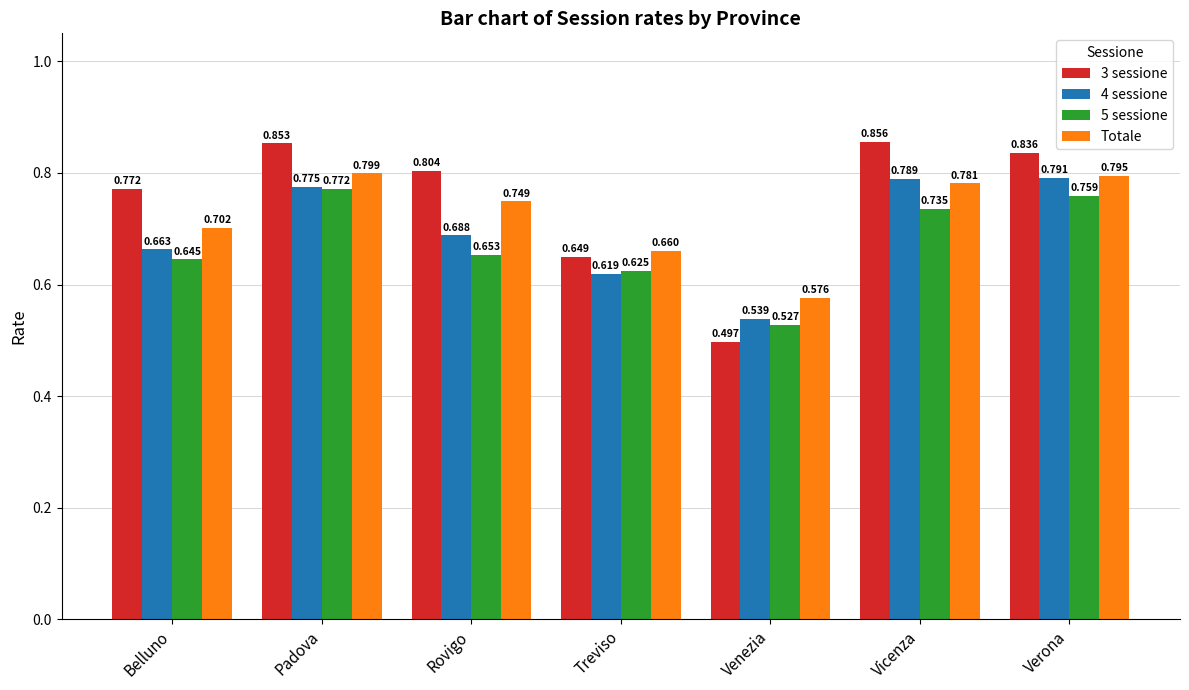

Rank the series by their maximum value, from lowest to highest.

5 sessione, 4 sessione, Totale, 3 sessione